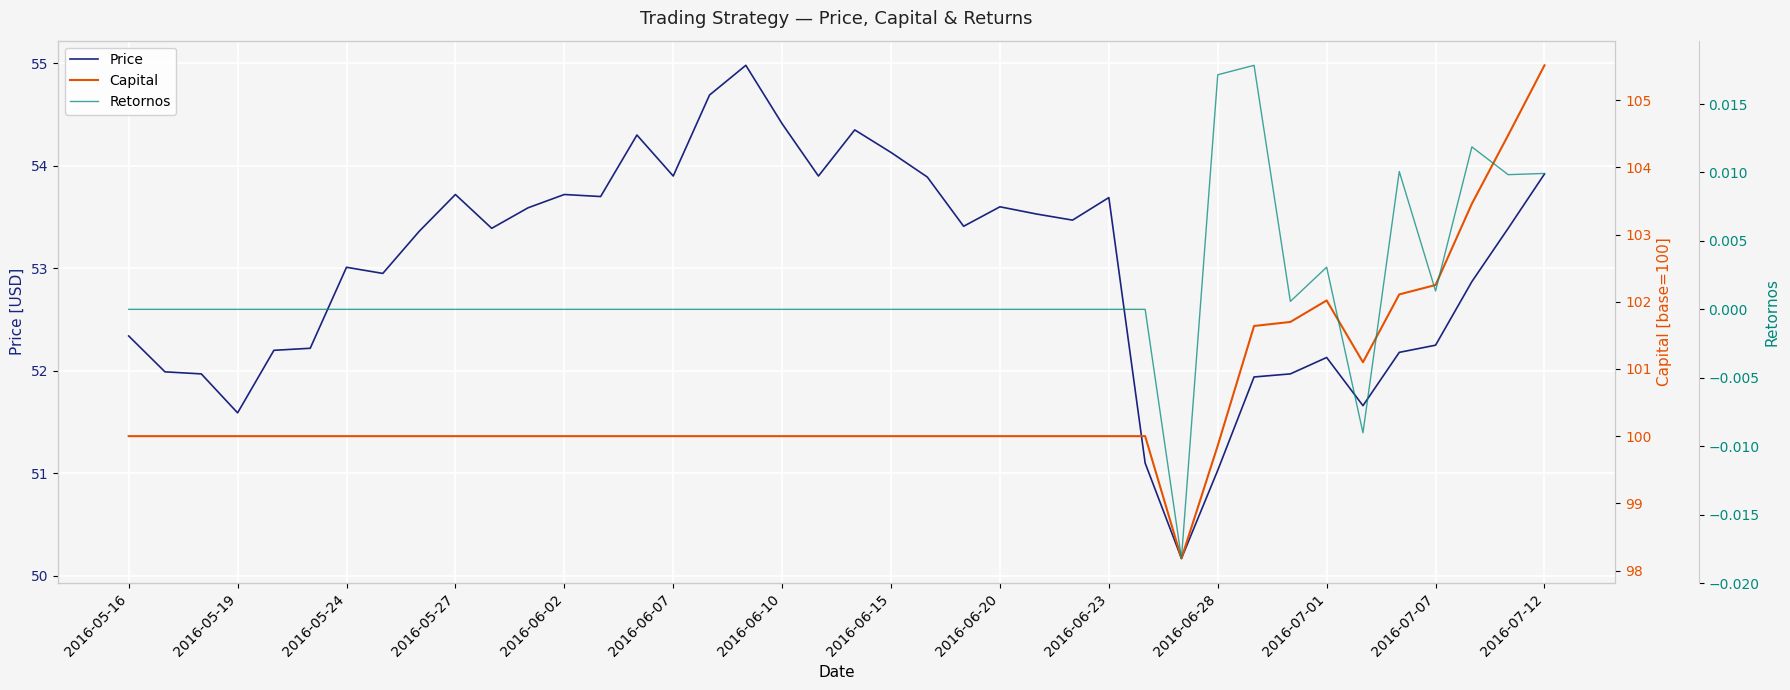

In Retornos, how many points are higher than both neighbors (excluding endpoints)?

4